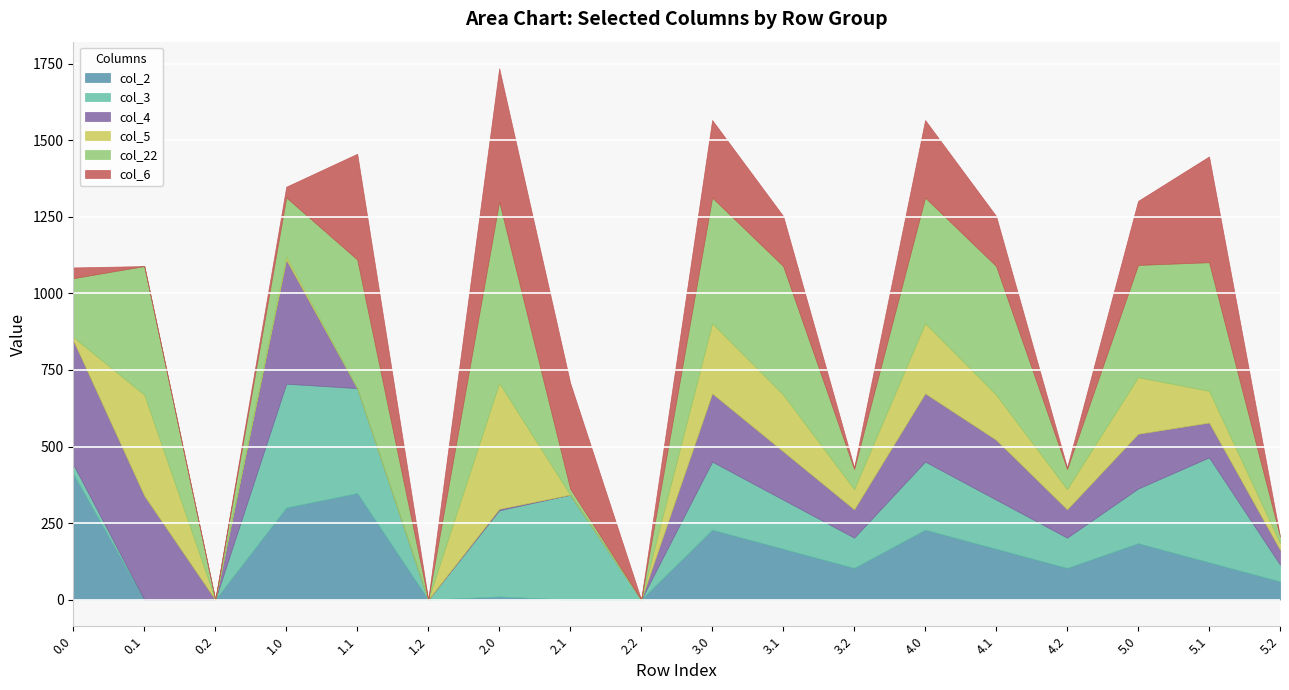

What is the average value of the col_6 series?

144.0